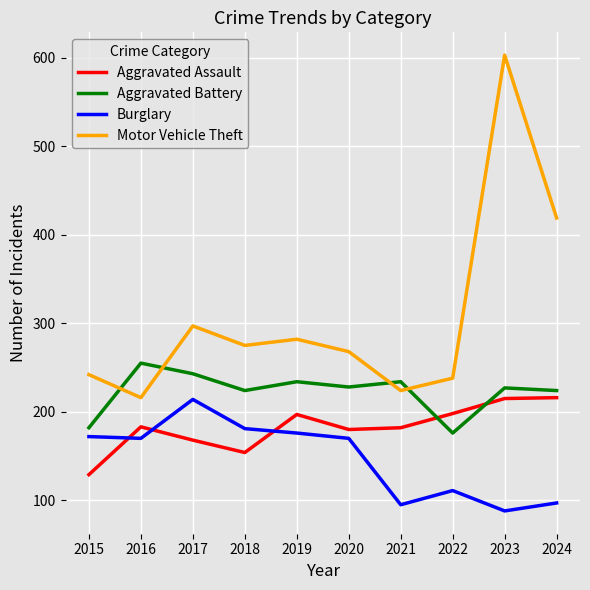

Rank the series by their average value, from highest to lowest.

Motor Vehicle Theft, Aggravated Battery, Aggravated Assault, Burglary